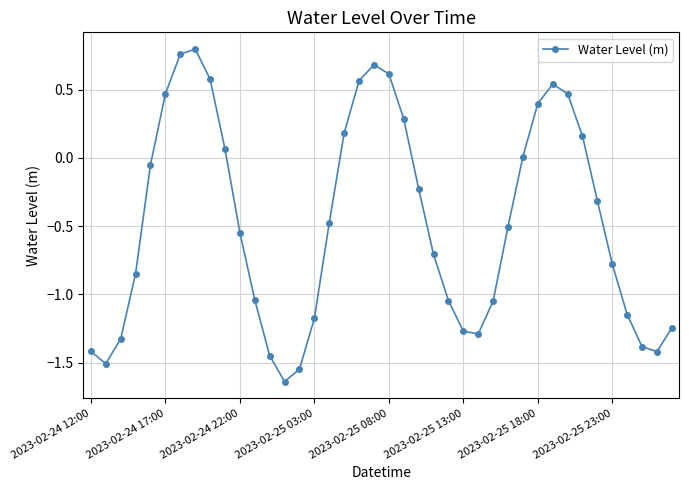

How many series are shown in this chart?

1